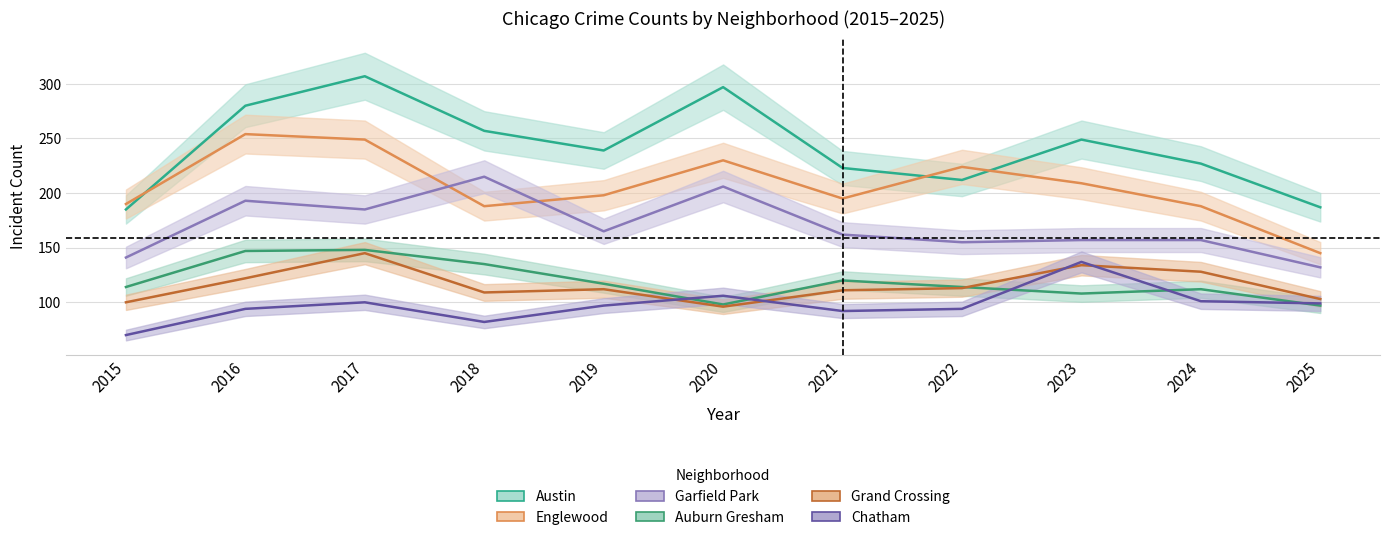

What is the smallest value displayed?

70